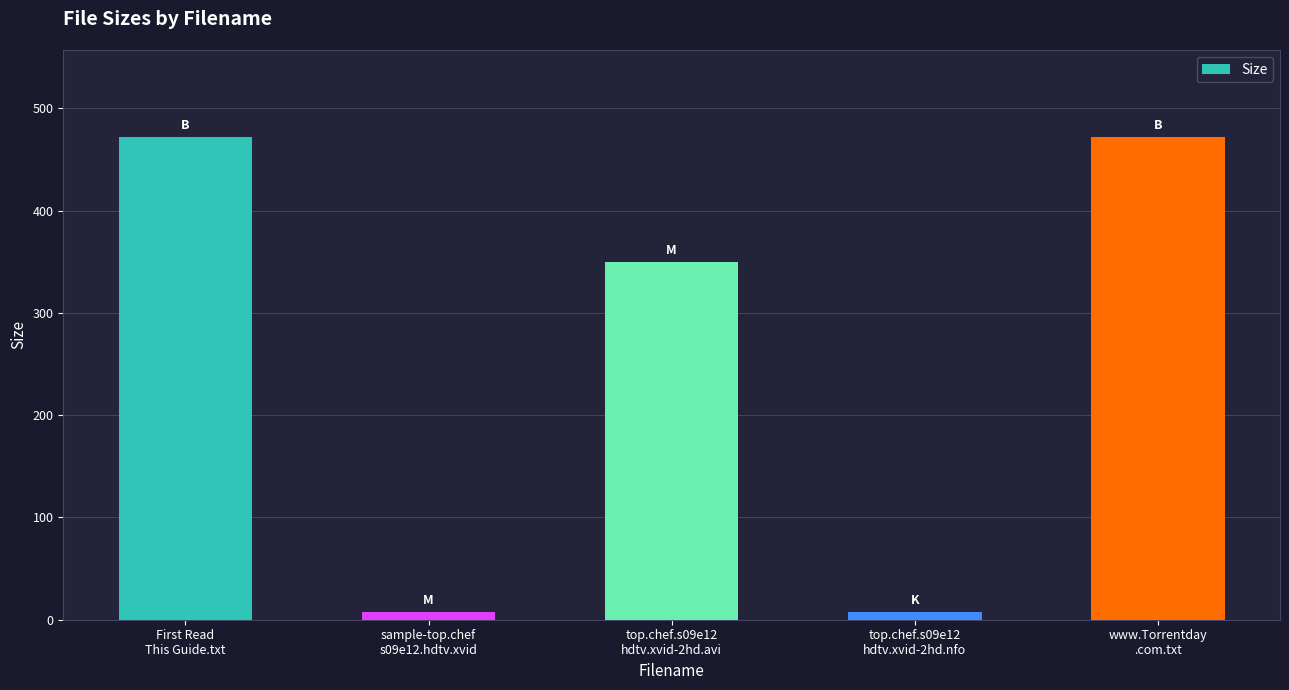

Does the chart contain any negative values?

No